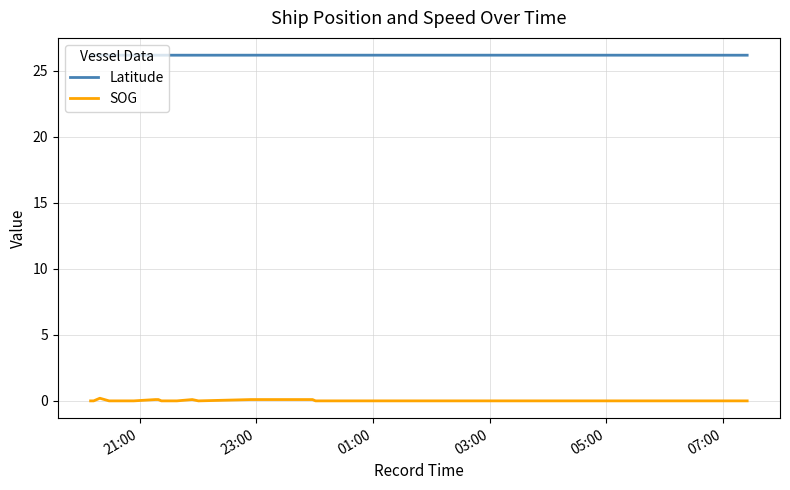

True or false: Latitude and SOG intersect in this chart.

False